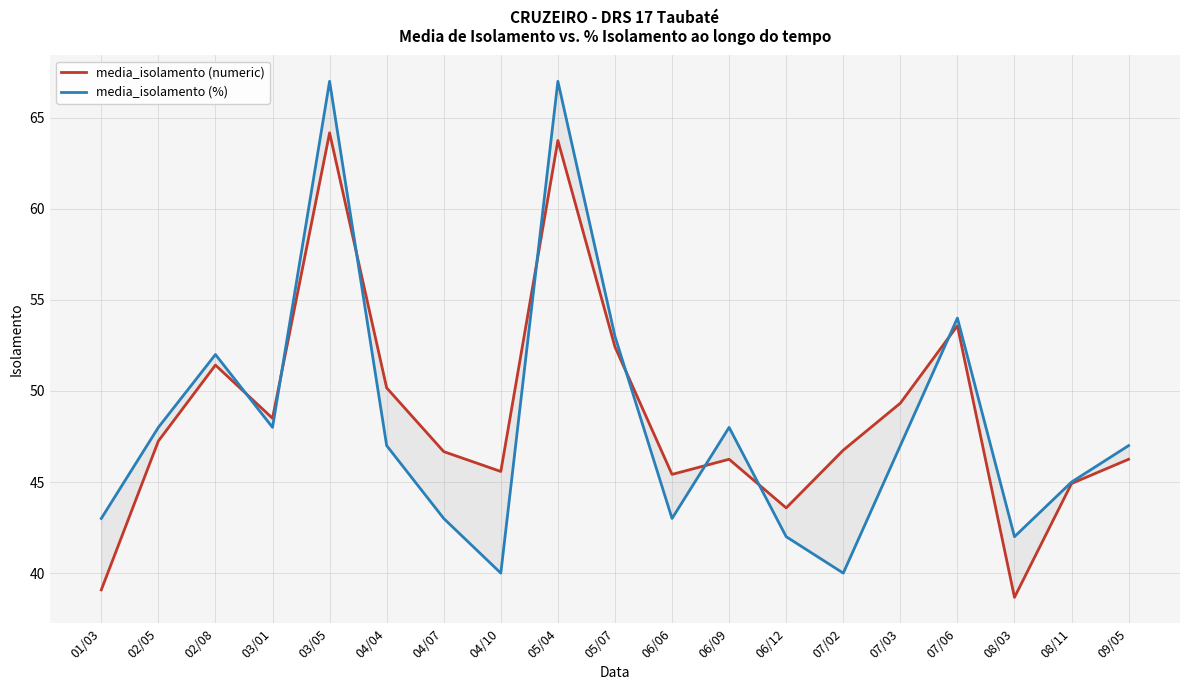

How many data points in media_isolamento (numeric) are less than 46?

6